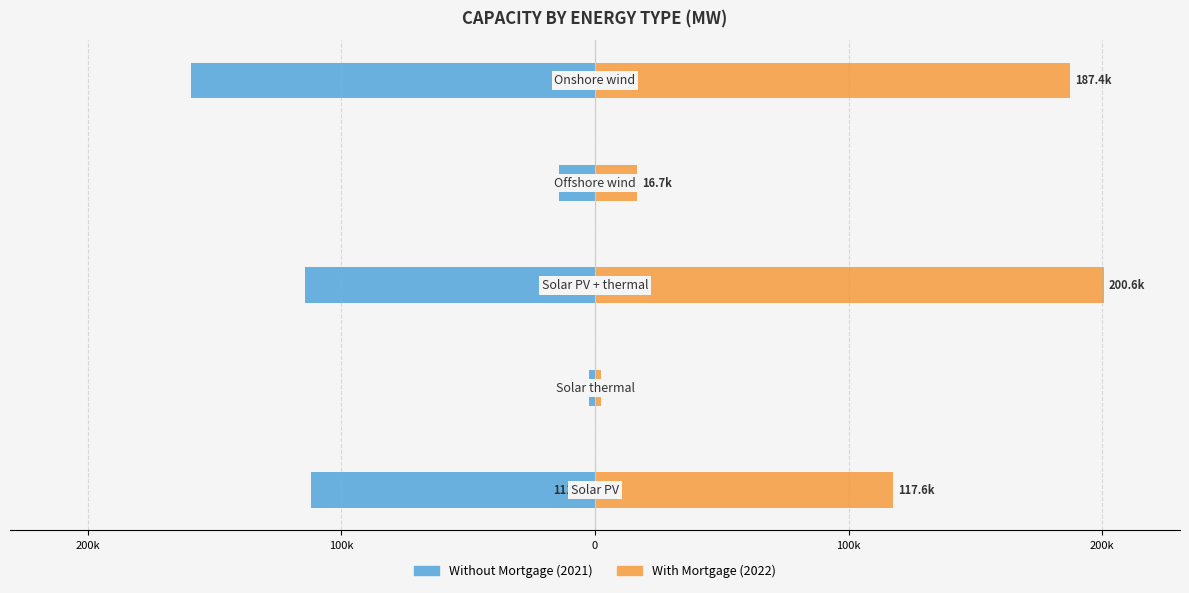

What is the sum of all Without Mortgage (2021) values?

-402103